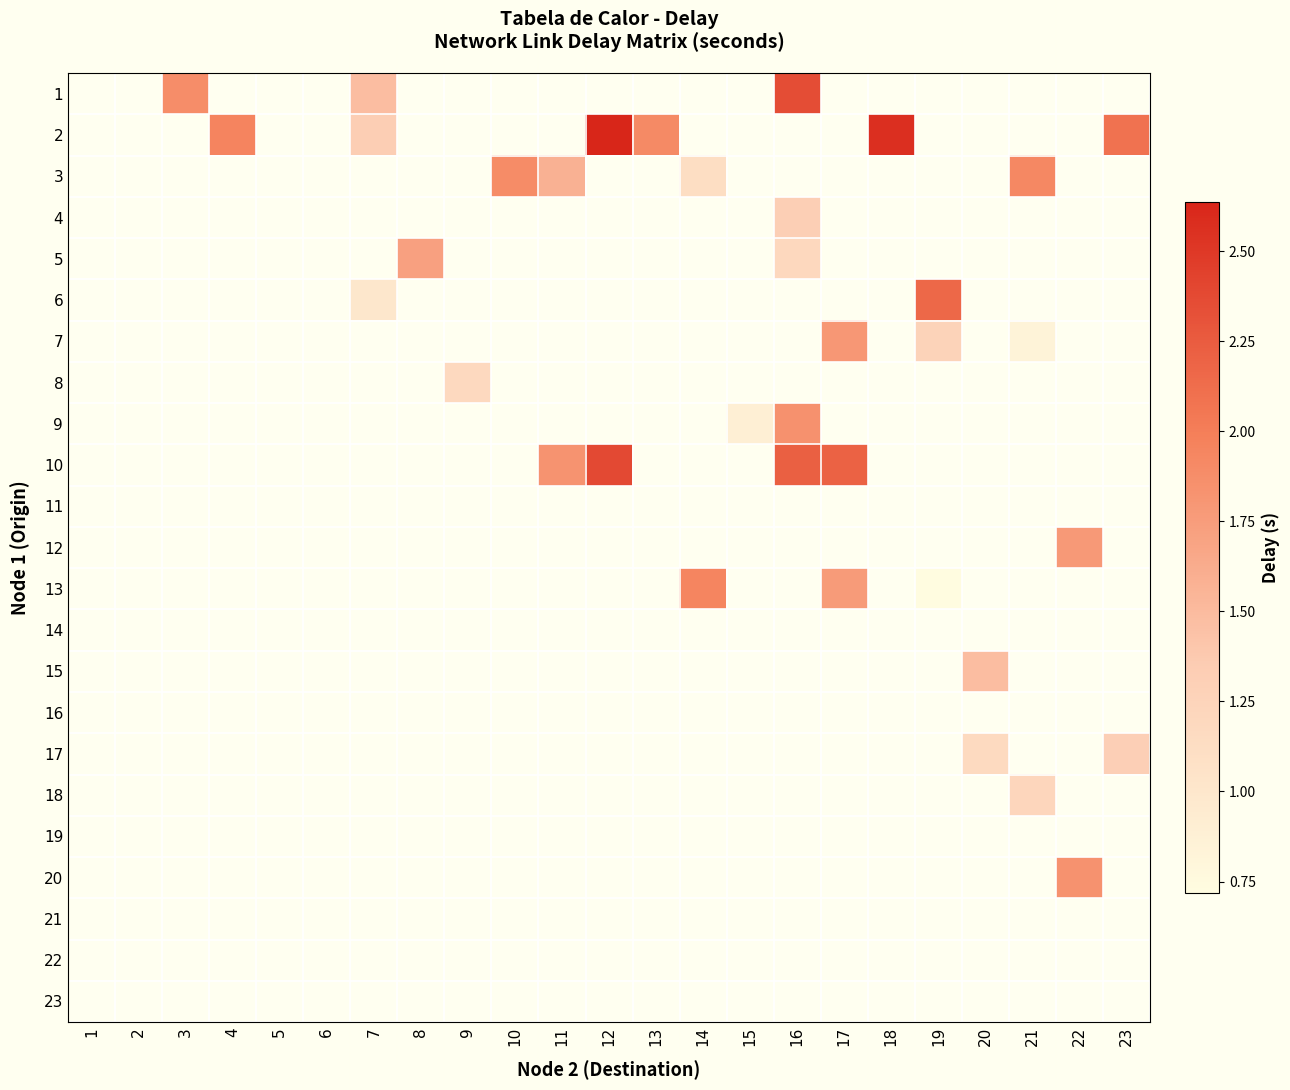

Which label corresponds to the largest value in the chart?

12